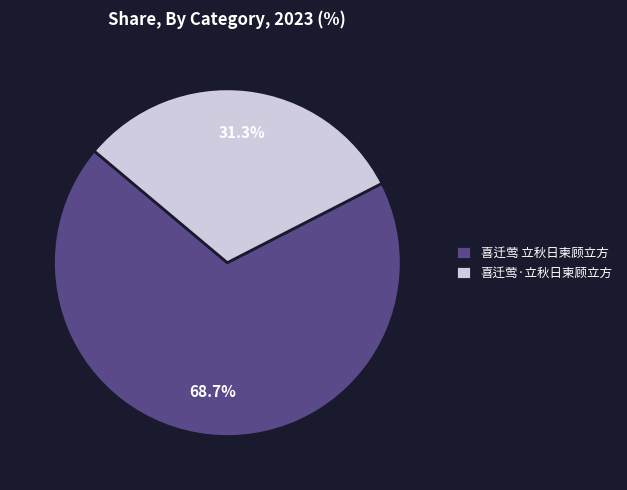

Rank the categories by value from highest to lowest.

喜迁莺 立秋日柬顾立方, 喜迁莺·立秋日柬顾立方